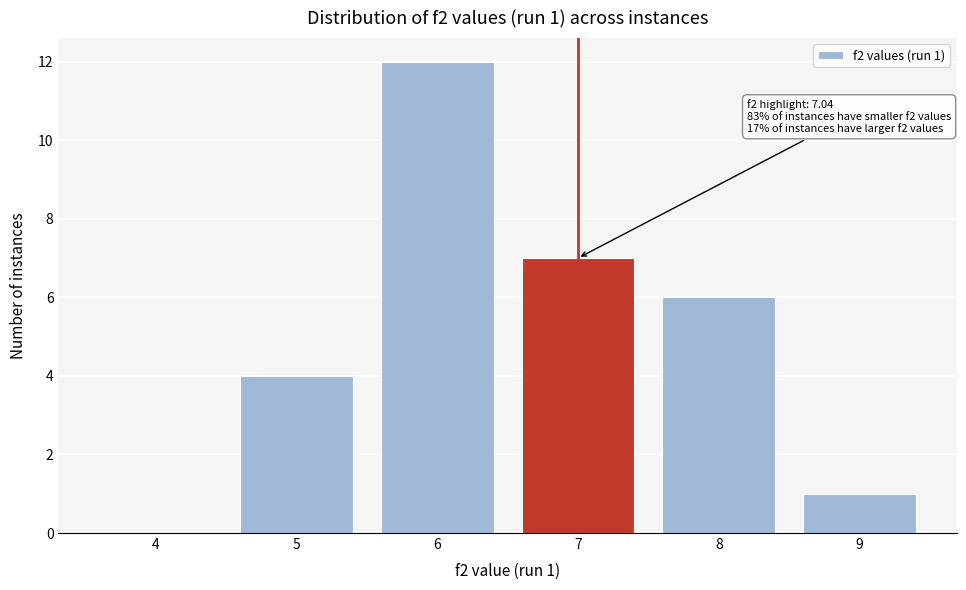

Reading left to right, what are all the values shown in this chart?

4=0	5=4	6=12	7=7	8=6	9=1